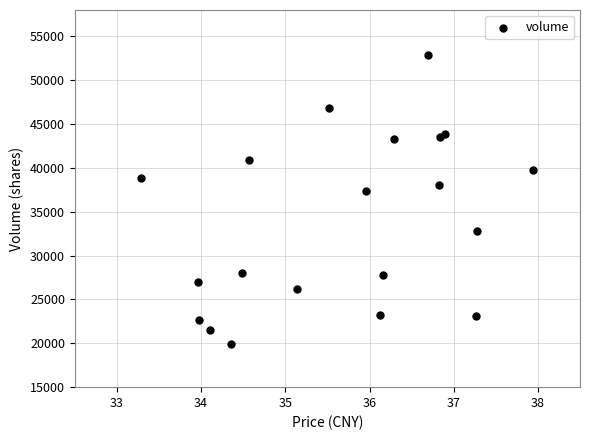

What Y value in the scatter plot is closest to 36386?

37363